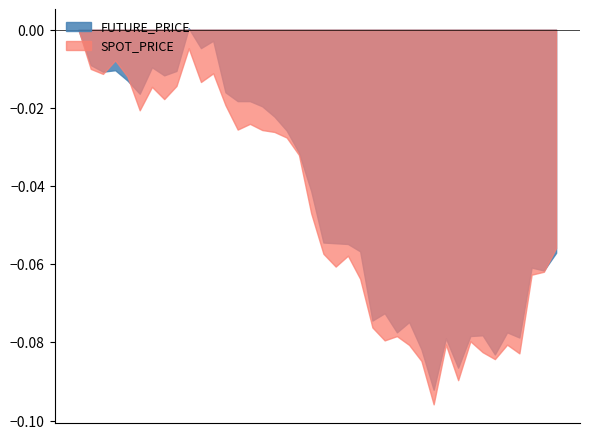

Rank the series at 2014-10-10 from highest to lowest value.

FUTURE_PRICE, SPOT_PRICE